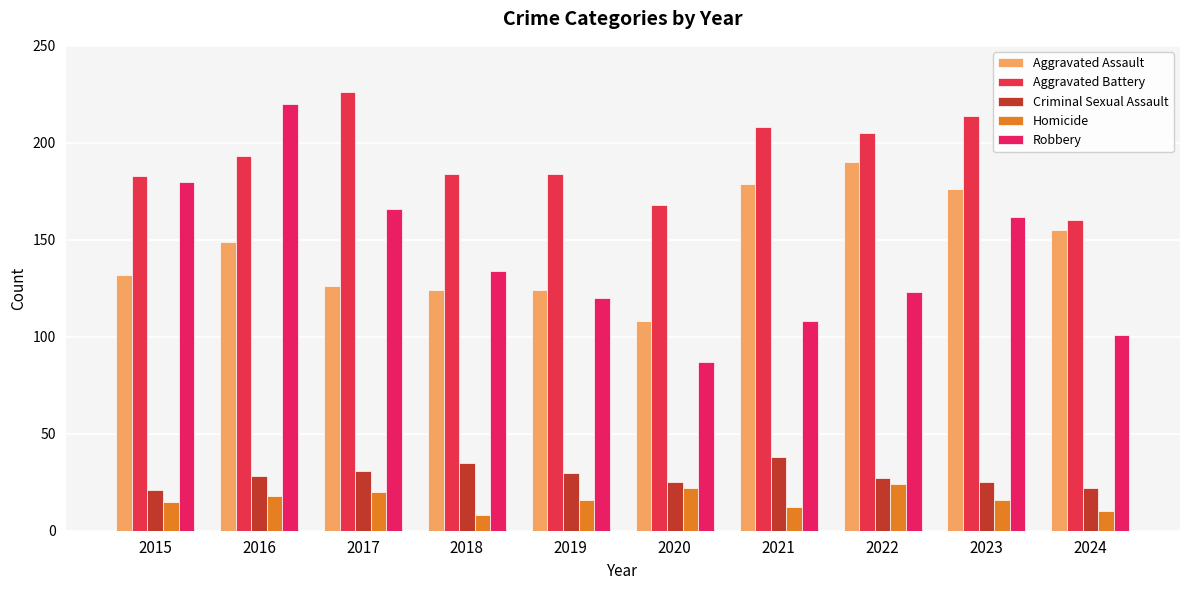

Rank the series by their maximum value, from highest to lowest.

Aggravated Battery, Robbery, Aggravated Assault, Criminal Sexual Assault, Homicide